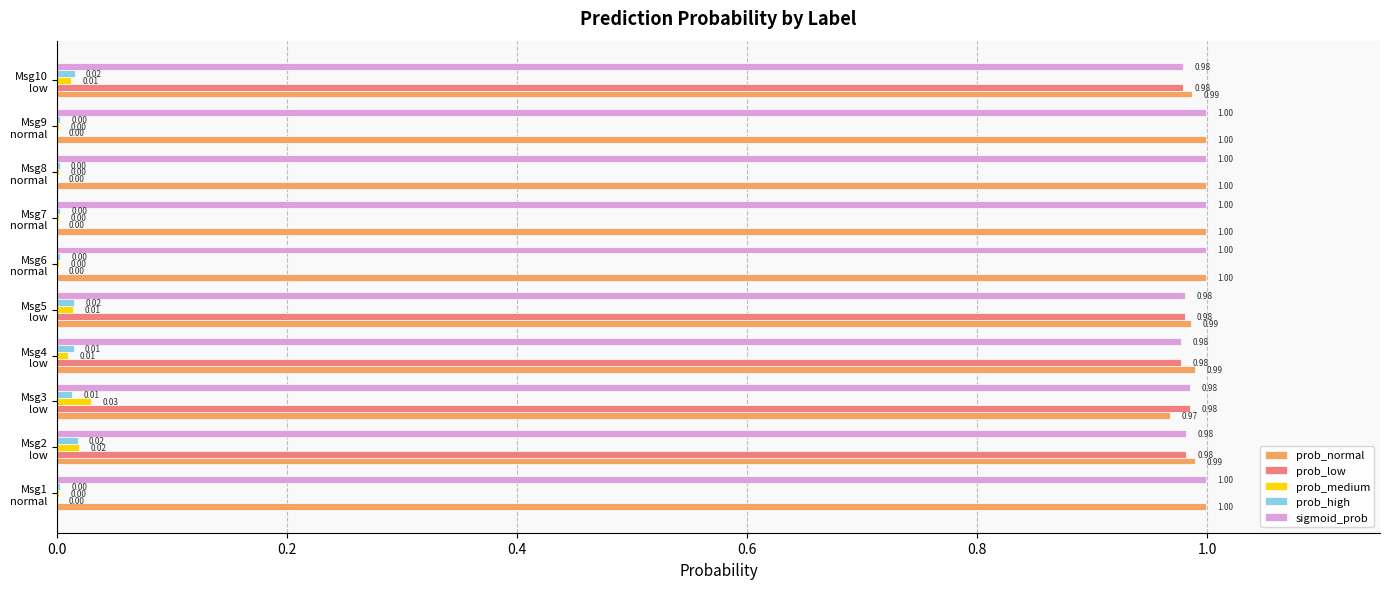

Which series has the largest total across all categories?

prob_normal